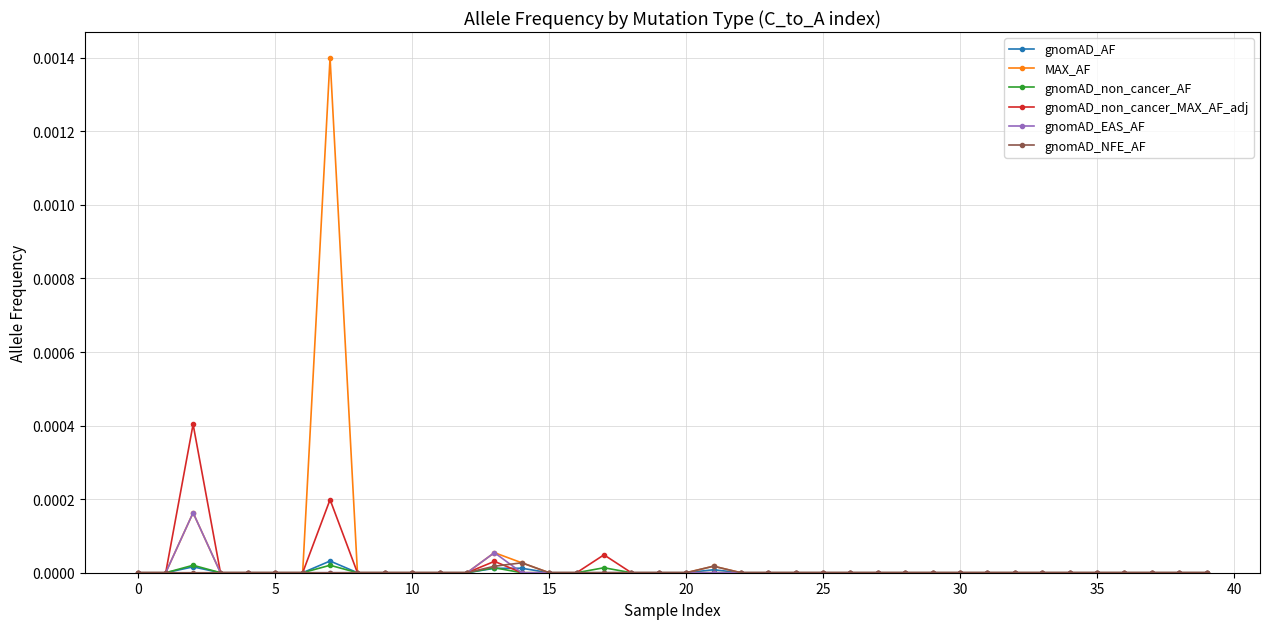

True or false: gnomAD_non_cancer_AF has more than 0 interior local peaks.

True